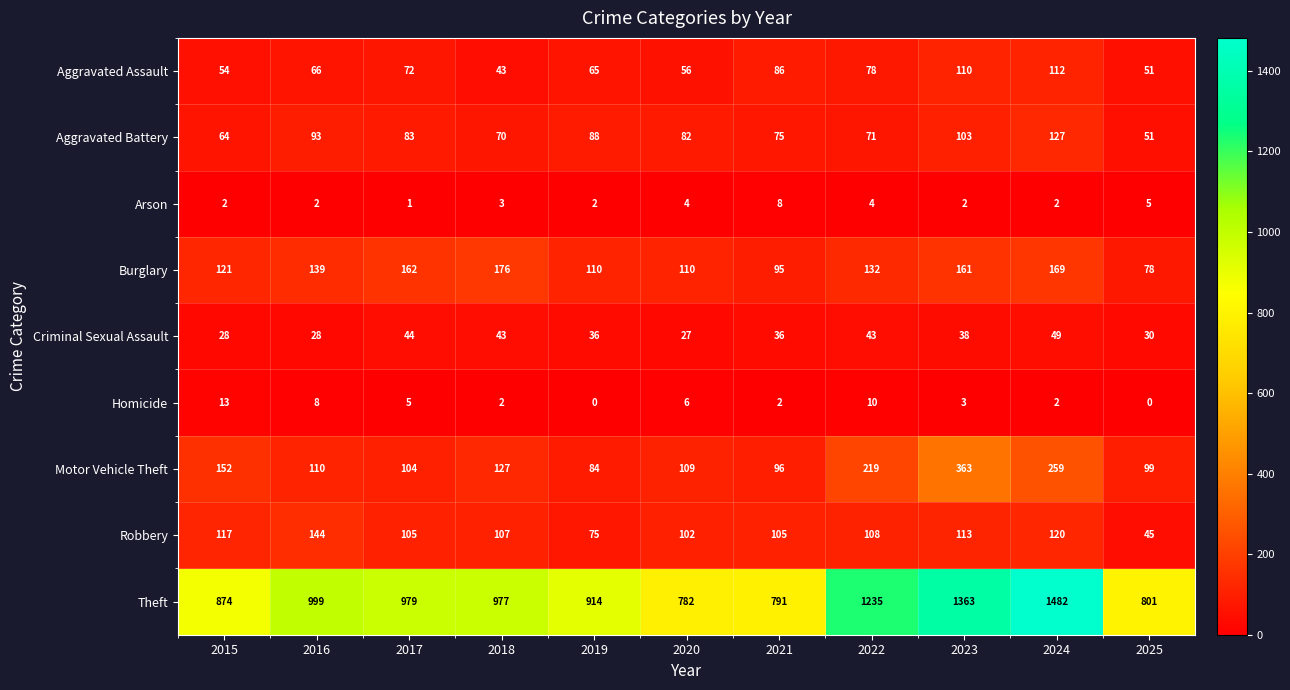

The value of Aggravated Assault at 2020 is 56. True or false?

True